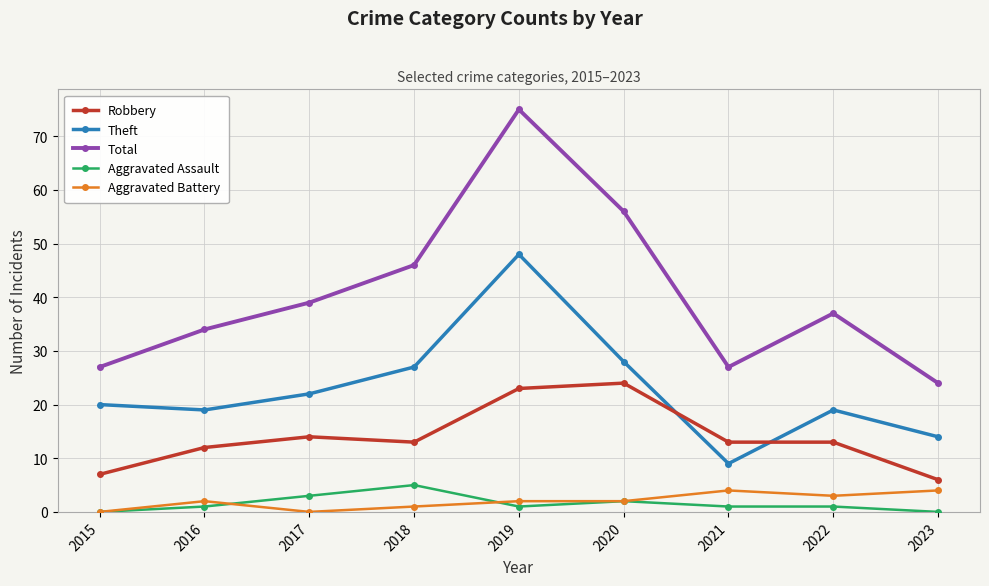

What is the total value across all series at 2022?

73